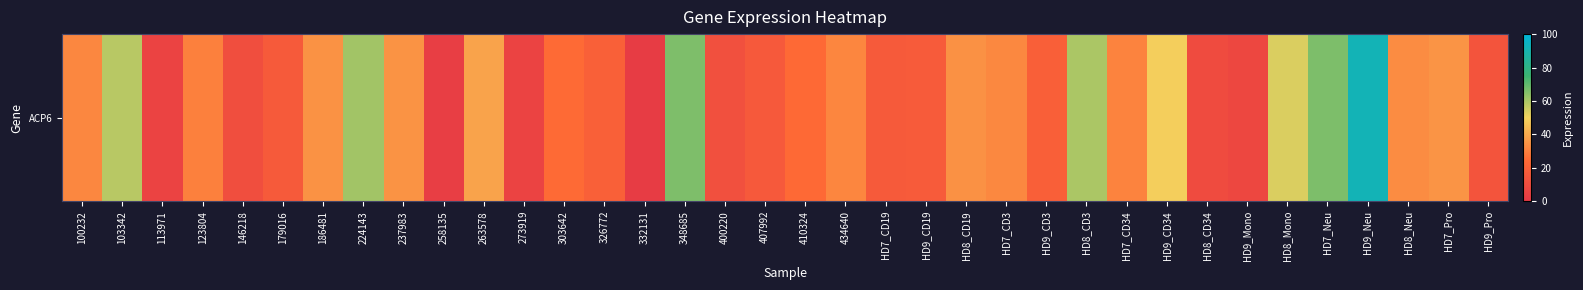

List the labels in order of value, smallest first.

332131, 258135, 273919, 113971, HD9_Mono, HD8_CD34, 146218, 400220, HD9_Pro, 407992, 179016, HD7_CD19, HD9_CD19, HD9_CD3, 326772, 410324, 303642, 123804, HD7_CD34, 434640, 100232, HD7_CD3, HD8_Neu, HD8_CD19, 186481, 237983, HD7_Pro, 263578, HD9_CD34, HD8_Mono, 103342, HD8_CD3, 224143, 348685, HD7_Neu, HD9_Neu